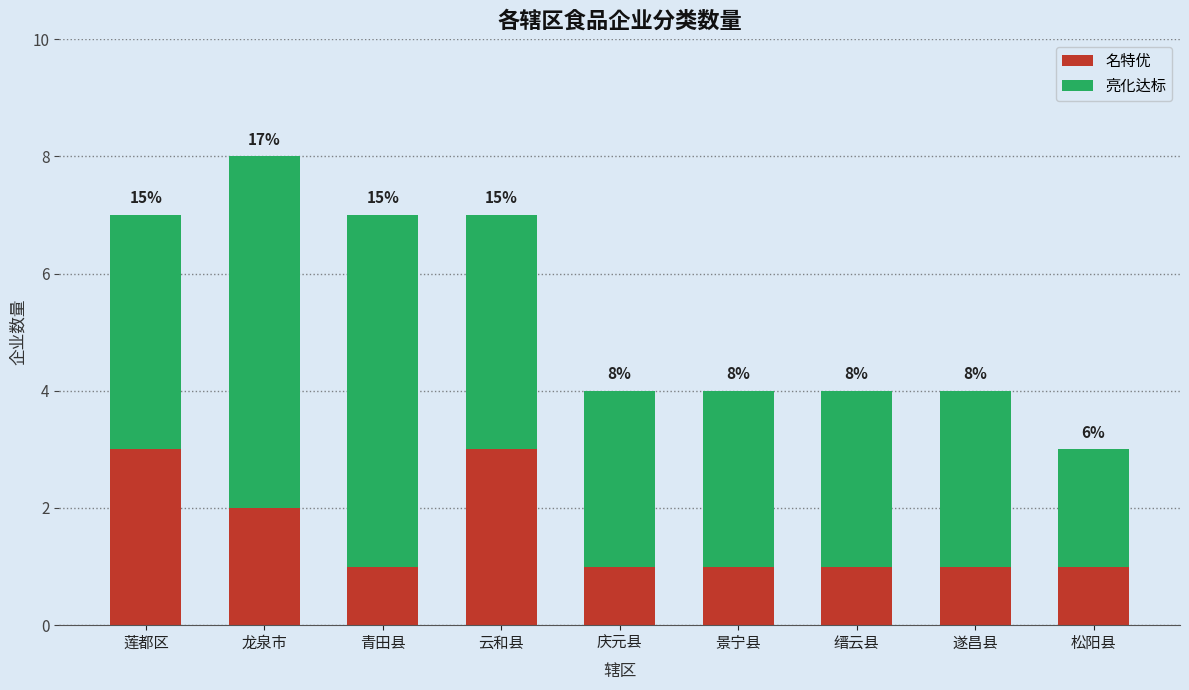

What is the sum of all 名特优 values?

14